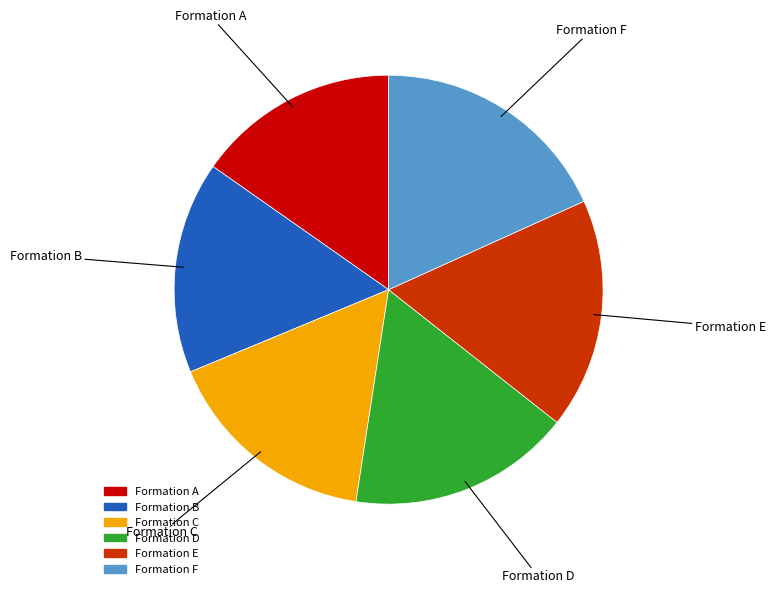

Is it true that Formation F is 11% of the pie?

False